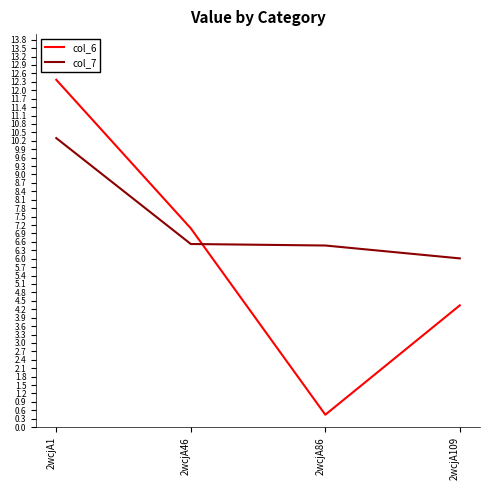

Reading left to right, list all the values displayed in this chart.

col_6: 12.4	7.1	0.4	4.3
col_7: 10.3	6.5	6.5	6.0